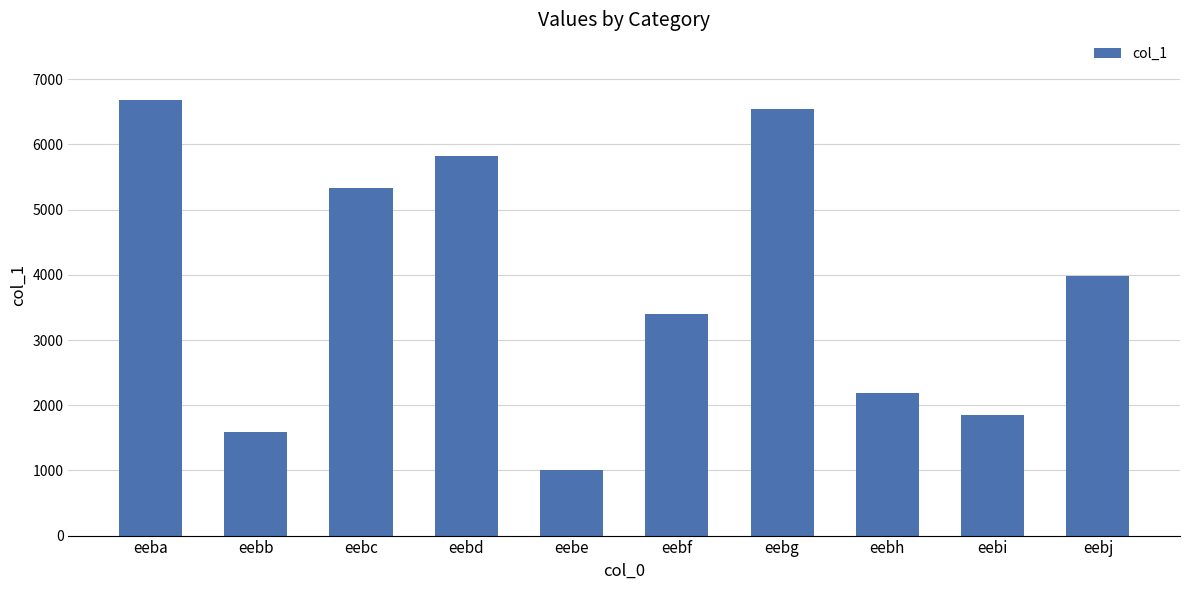

What is the ratio of the value at eebb to the value at eebd?

0.3